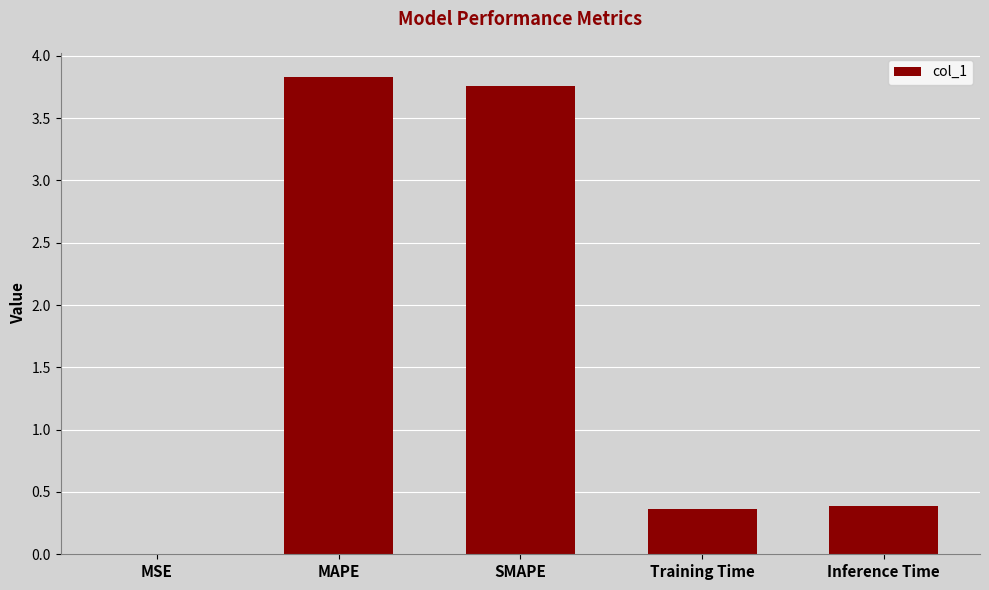

What is the greatest value displayed?

3.8